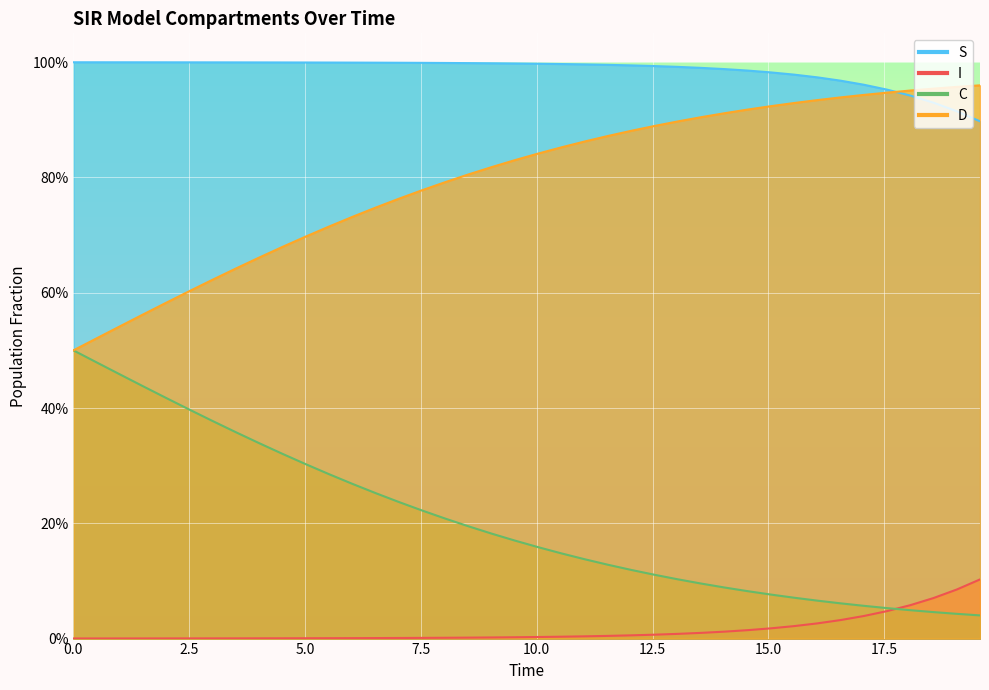

What is the value of the S point at the 7th from the left?

1.0